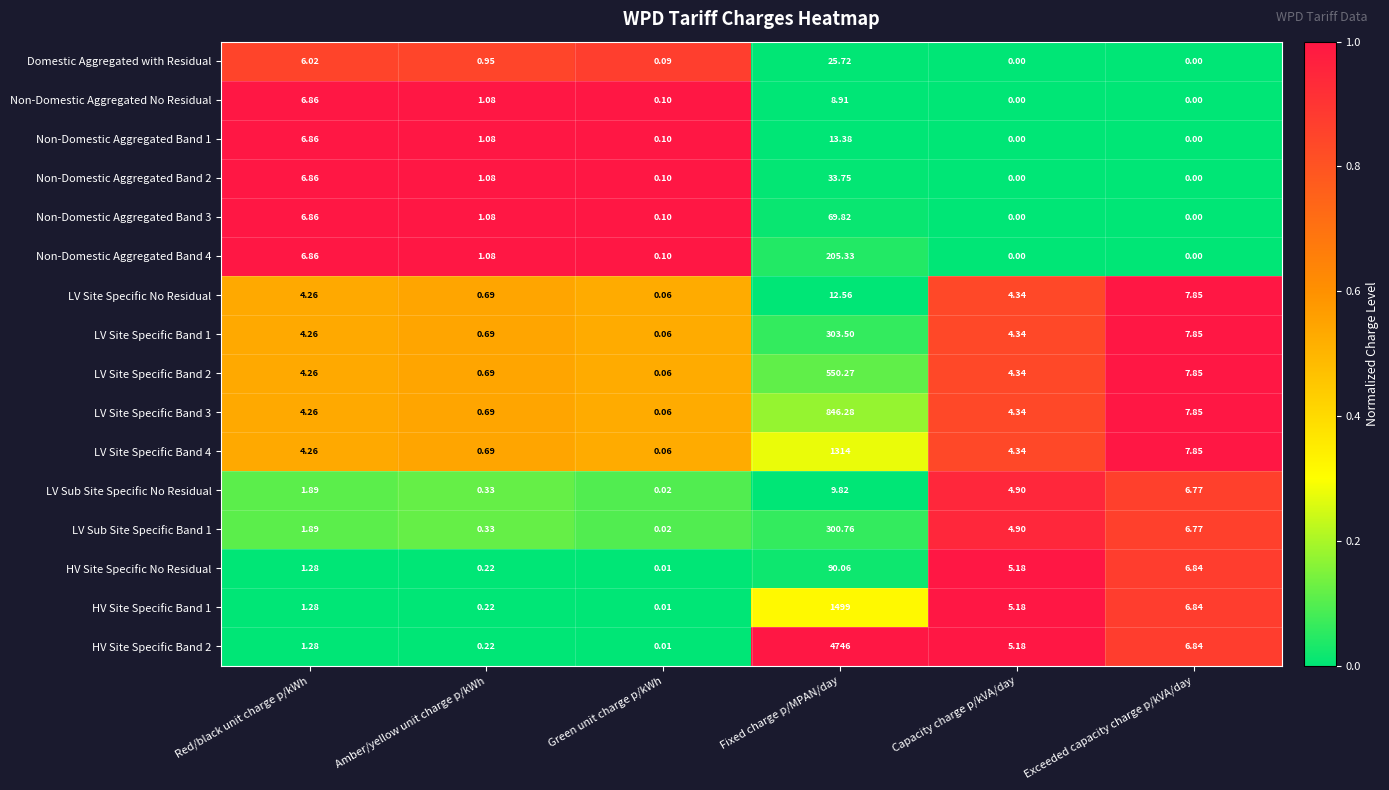

Count the number of data series in this chart.

16